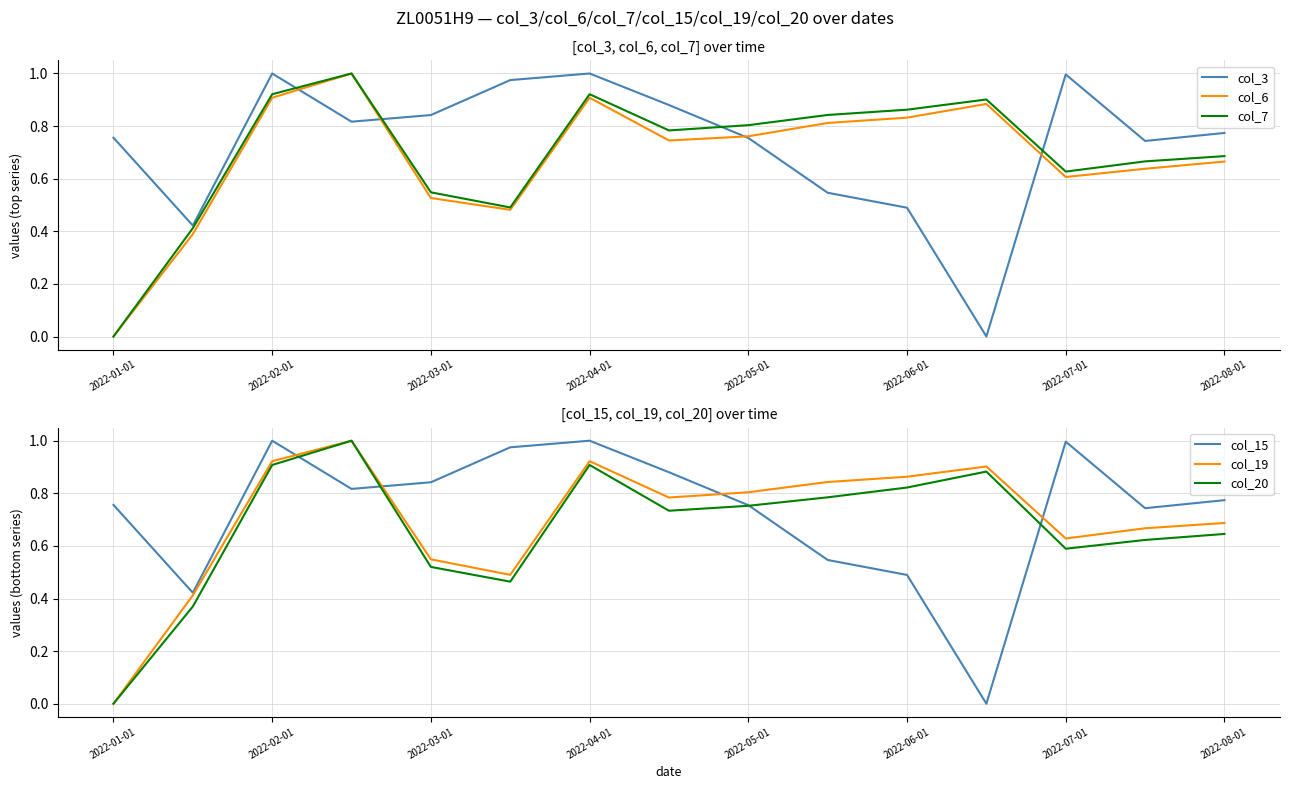

Is this an area chart (filled region under the line)?

No